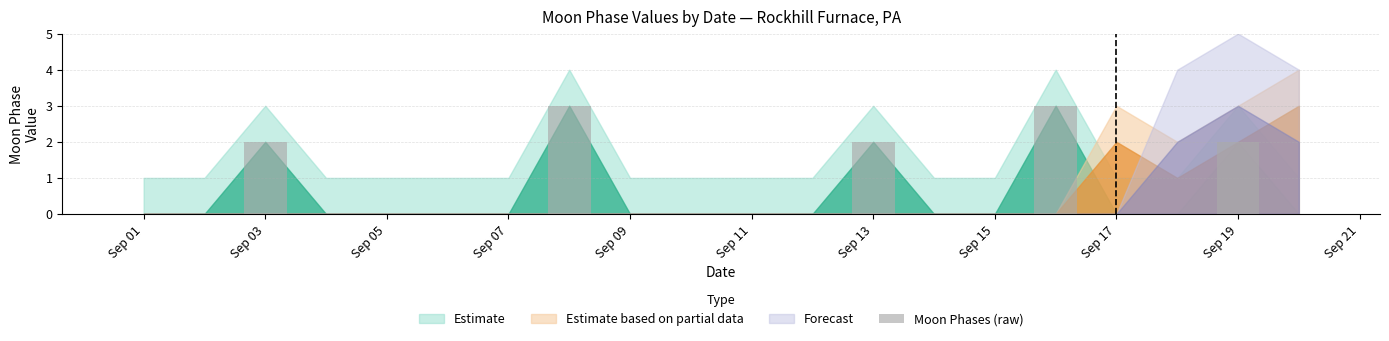

What is the sum of all values?

12